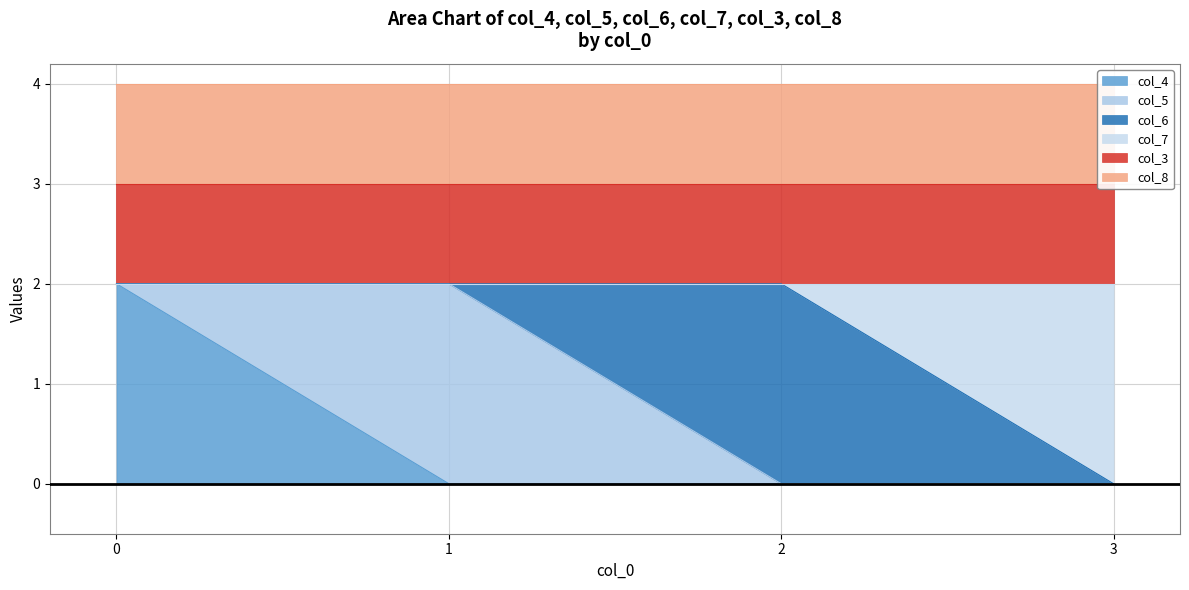

What is the maximum value for col_4?

2